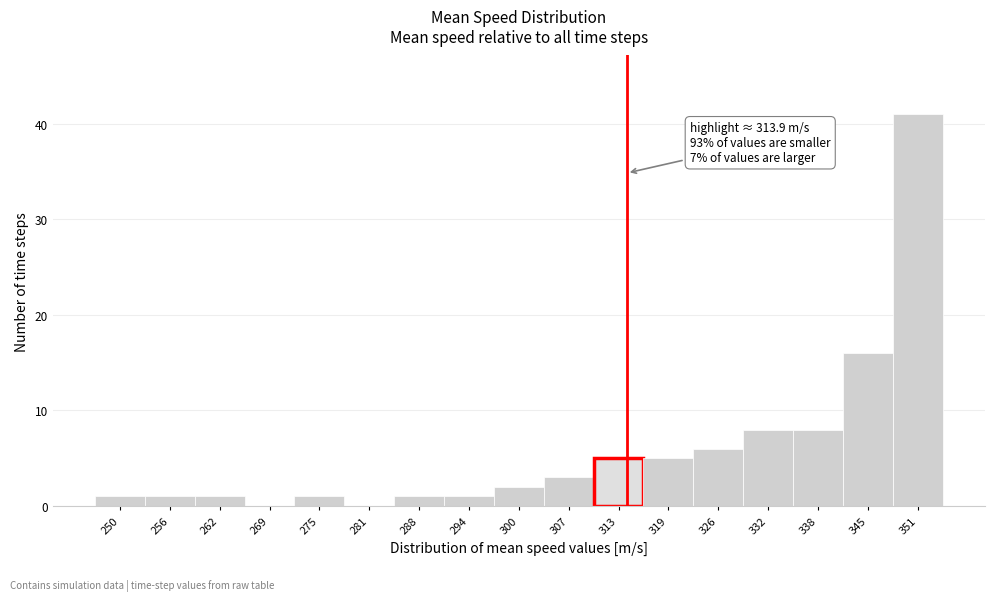

Which range on the x-axis has the tallest bar?

348 to 354